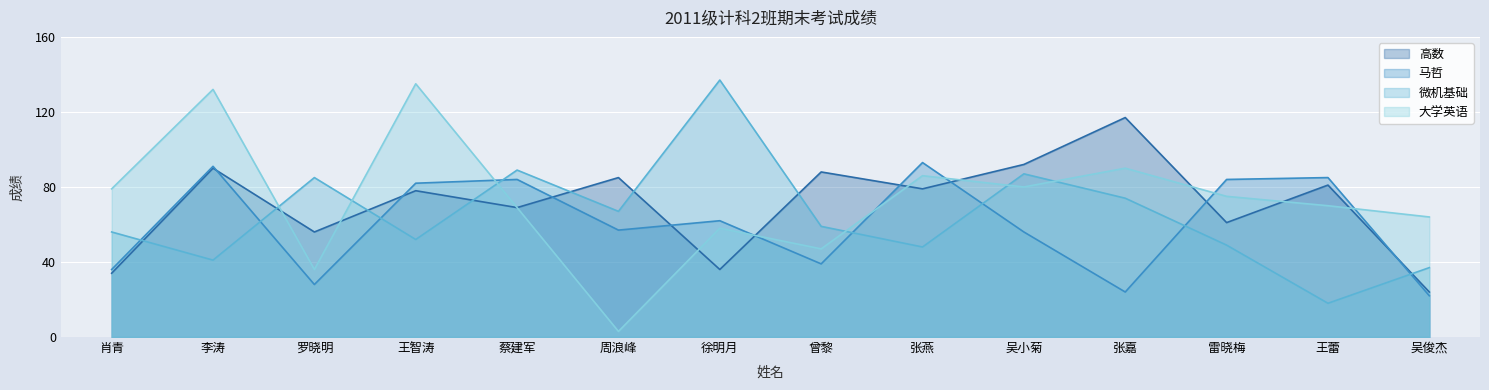

Rank the series by their maximum value, from highest to lowest.

微机基础, 大学英语, 高数, 马哲